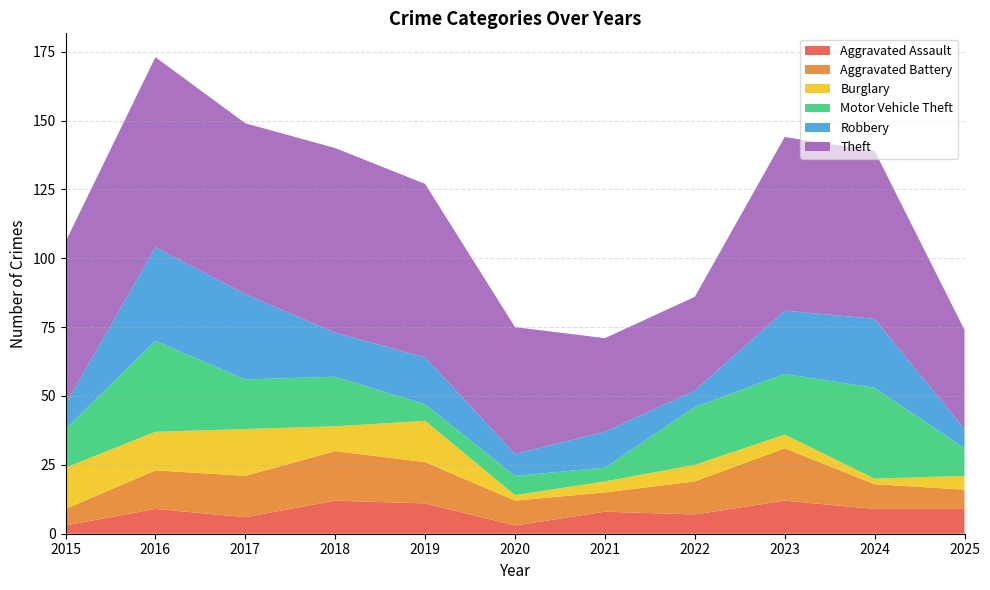

Reading left to right, transcribe all the data shown in this chart.

Aggravated Assault: 2015=3	2016=9	2017=6	2018=12	2019=11	2020=3	2021=8	2022=7	2023=12	2024=9	2025=9
Aggravated Battery: 2015=6	2016=14	2017=15	2018=18	2019=15	2020=9	2021=7	2022=12	2023=19	2024=9	2025=7
Burglary: 2015=15	2016=14	2017=17	2018=9	2019=15	2020=2	2021=4	2022=6	2023=5	2024=2	2025=5
Motor Vehicle Theft: 2015=14	2016=33	2017=18	2018=18	2019=6	2020=7	2021=5	2022=21	2023=22	2024=33	2025=10
Robbery: 2015=9	2016=34	2017=31	2018=16	2019=17	2020=8	2021=13	2022=6	2023=23	2024=25	2025=7
Theft: 2015=59	2016=69	2017=62	2018=67	2019=63	2020=46	2021=34	2022=34	2023=63	2024=61	2025=36